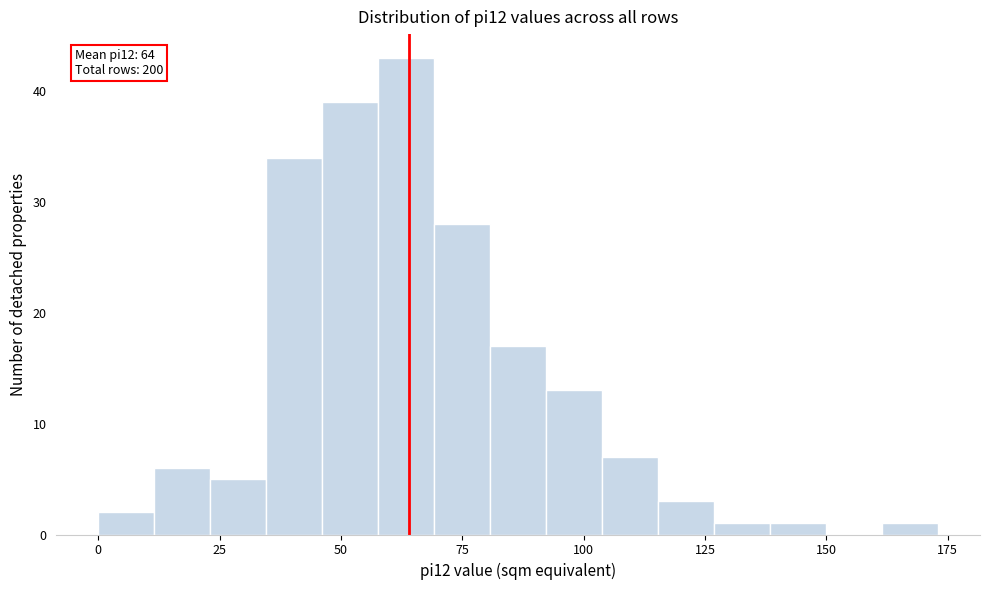

Around what value on the x-axis is the tallest bar? Give the approximate position of its centre, as read against the axis.

65